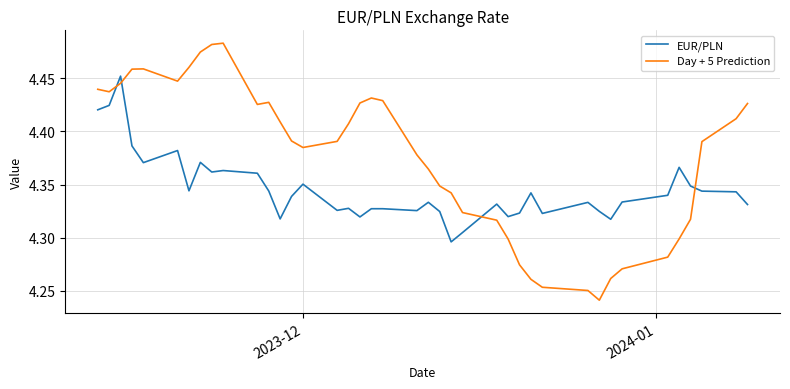

True or false: EUR/PLN and Day + 5 Prediction cross at least once.

True